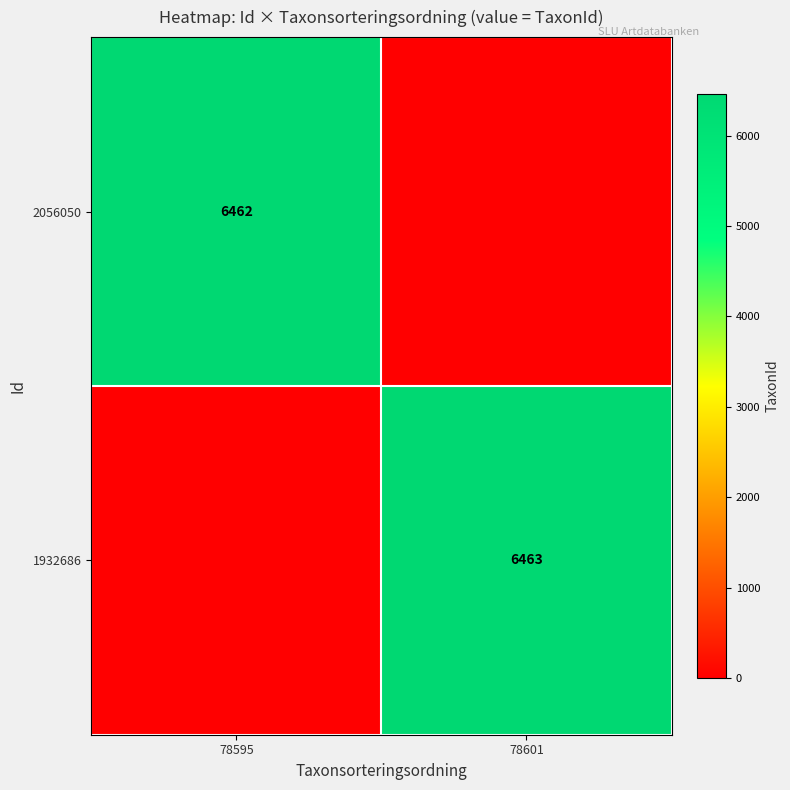

Is the value of 2056050 at 78595 greater than the value of 1932686 at 78601?

No